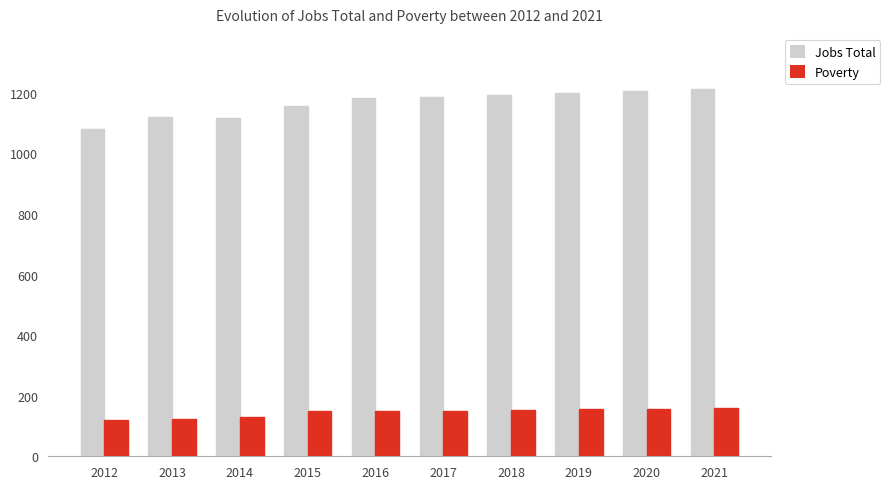

What is the total value across all series at 2015?

1305